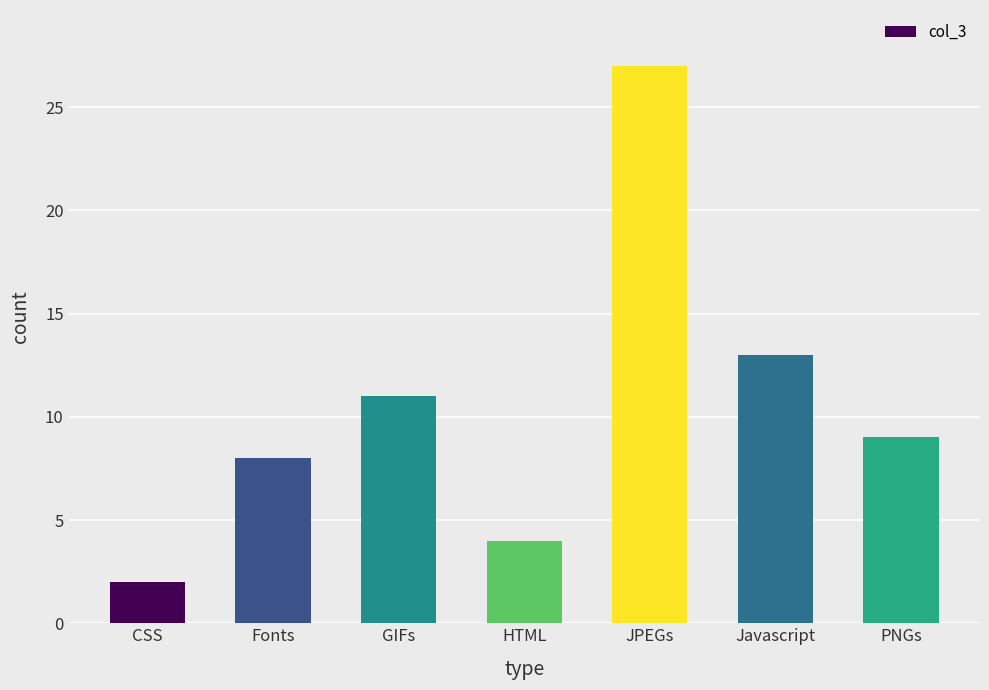

What is the label of the 4th bar from the right?

HTML